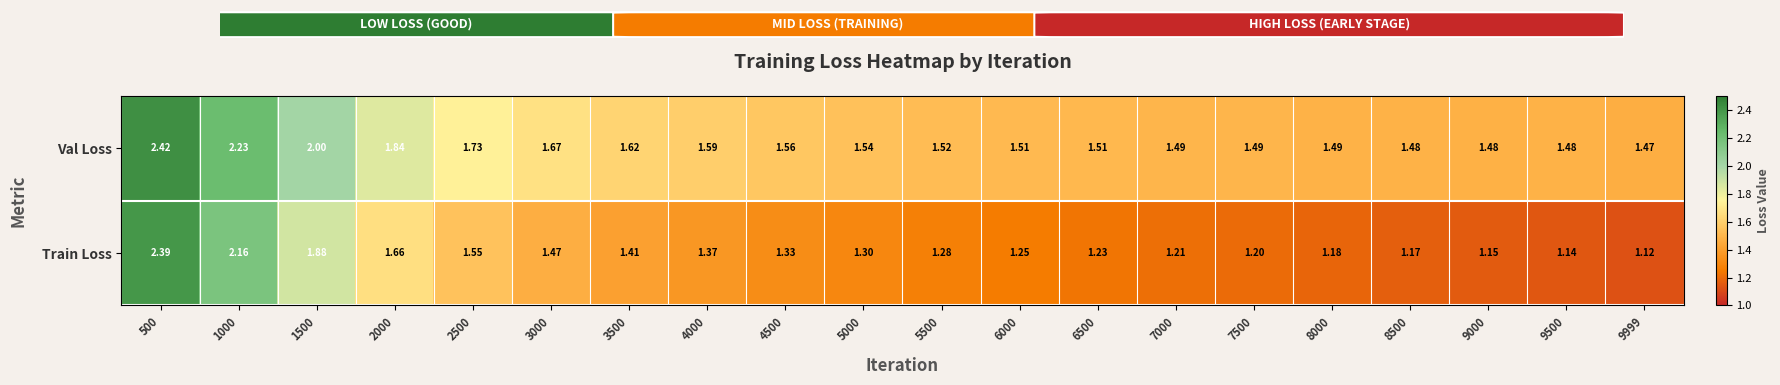

Rank the series by their maximum value, from highest to lowest.

Val Loss, Train Loss